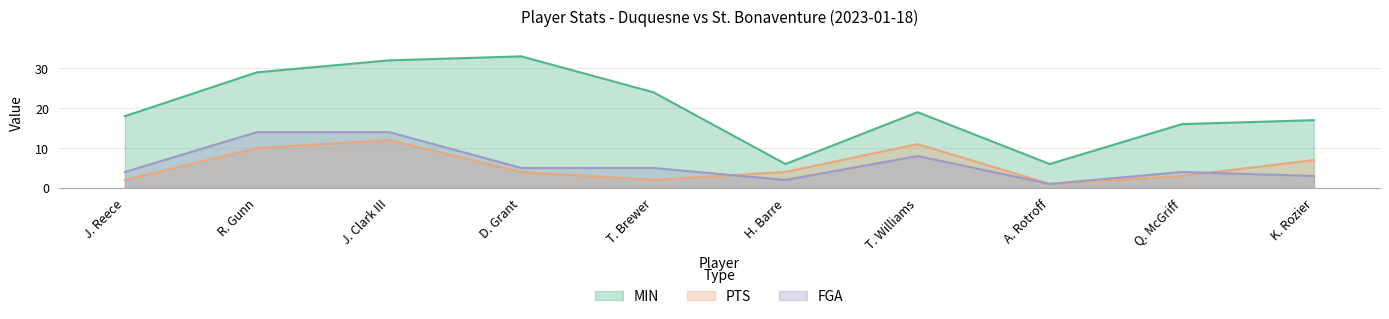

How many lines are shown in the chart?

3